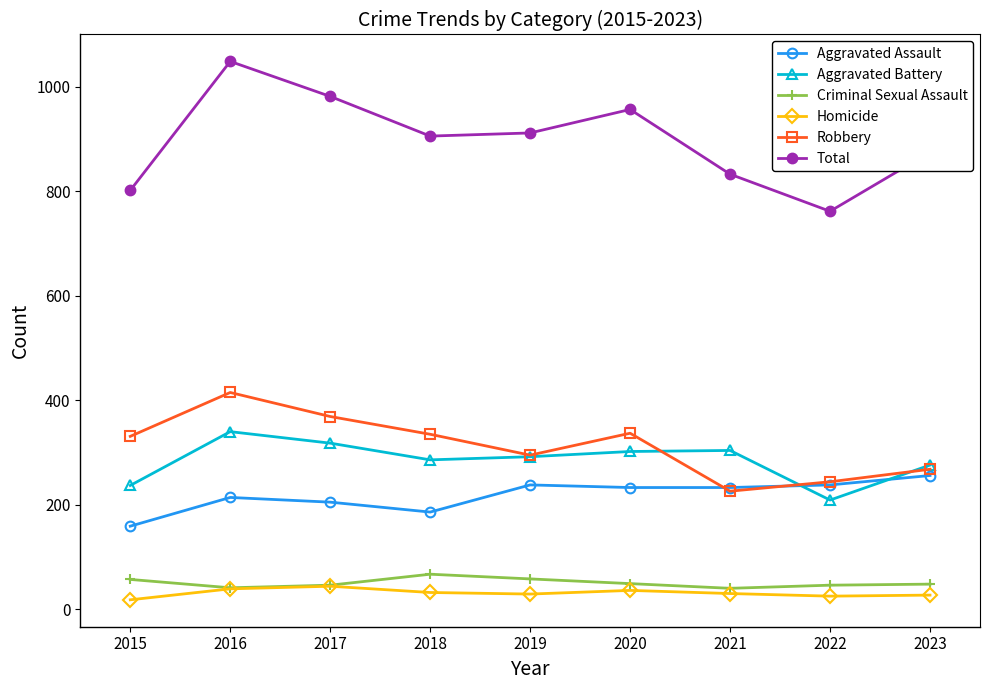

What is the minimum value for Criminal Sexual Assault?

40